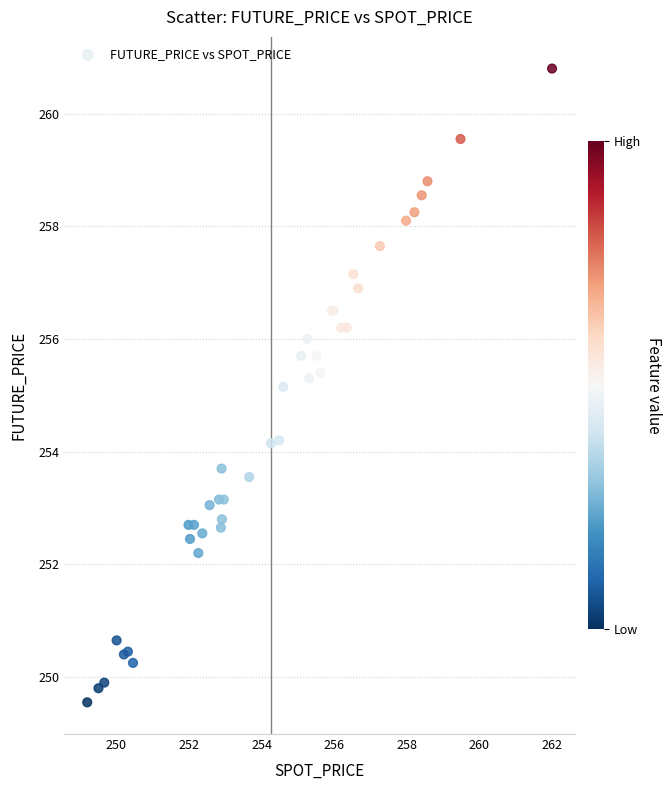

What Y value in the scatter plot is closest to 255?

255.2